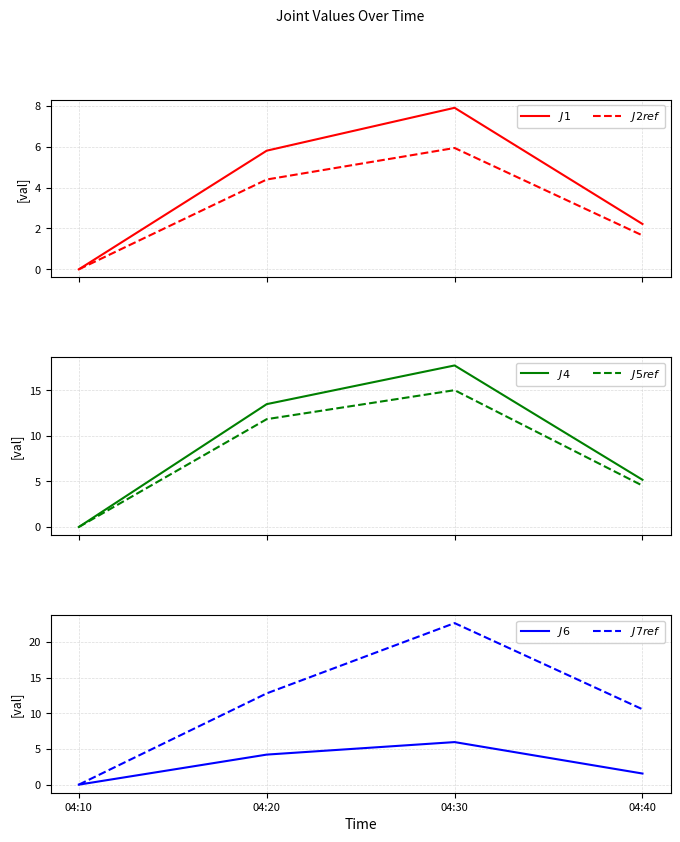

True or false: $J5ref$ has a value of 20.7 at 04:20.

False